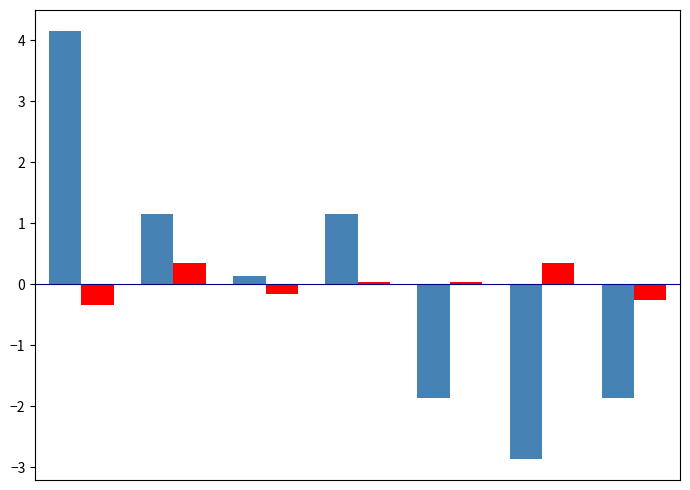

What is the greatest value displayed?

4.1